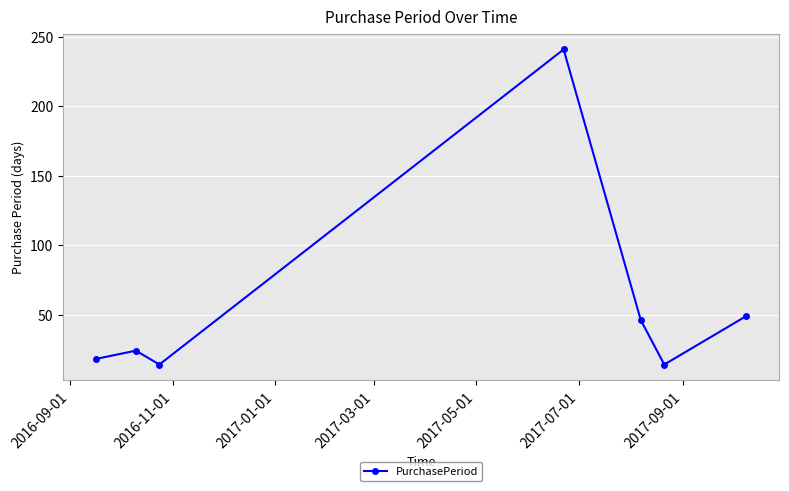

What is the difference between the maximum and minimum values?

227